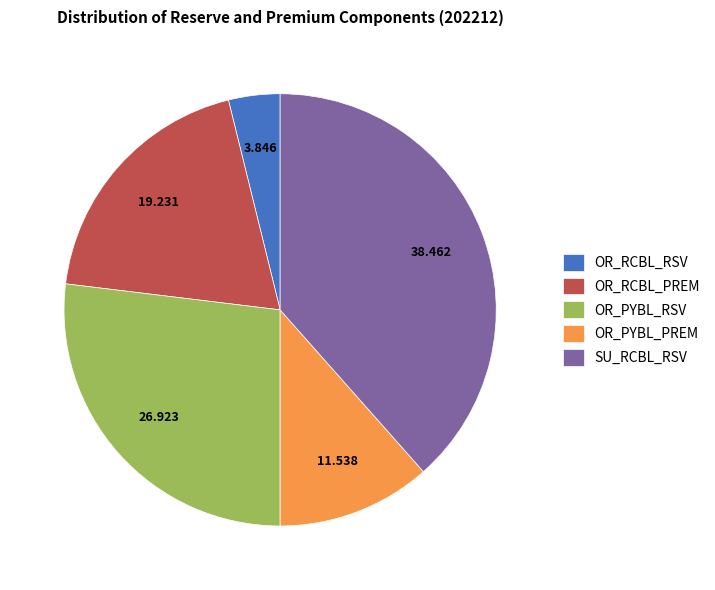

True or false: OR_PYBL_PREM accounts for 18% of the total.

False